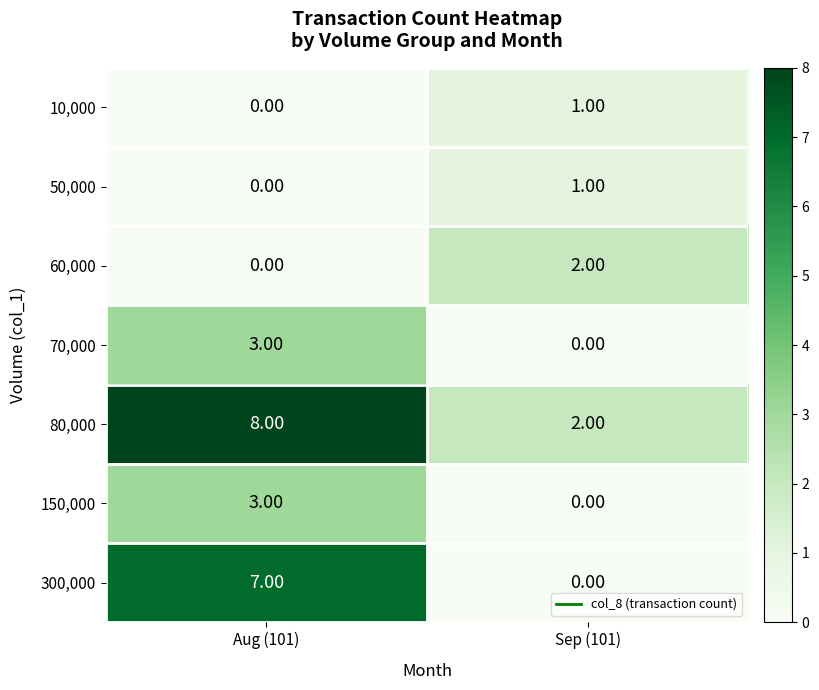

Between Aug (101) and Sep (101), which series saw the biggest shift?

300,000